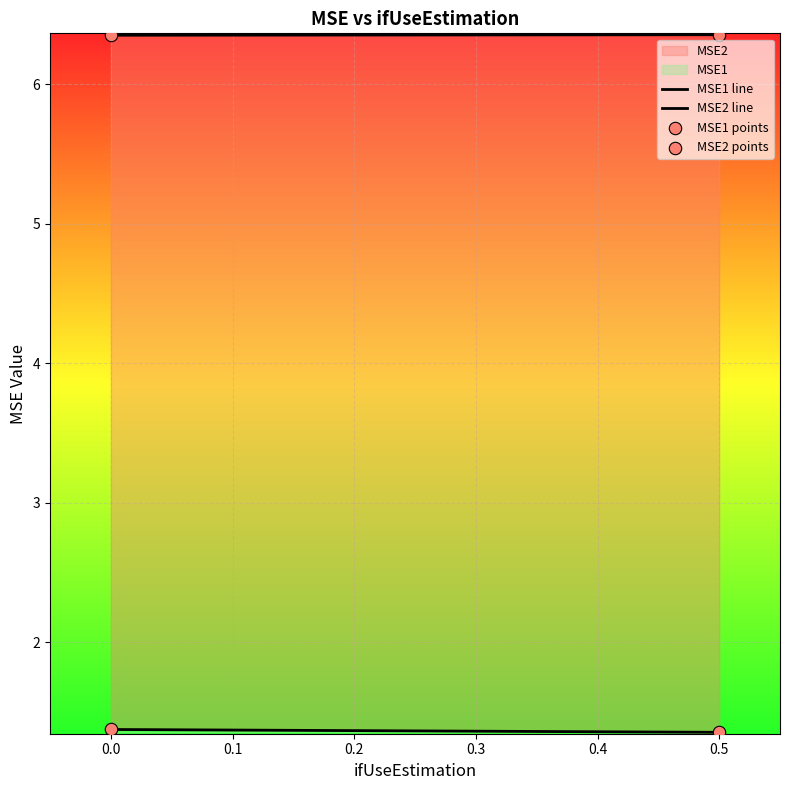

What are all the series names shown in the legend?

MSE1, MSE2